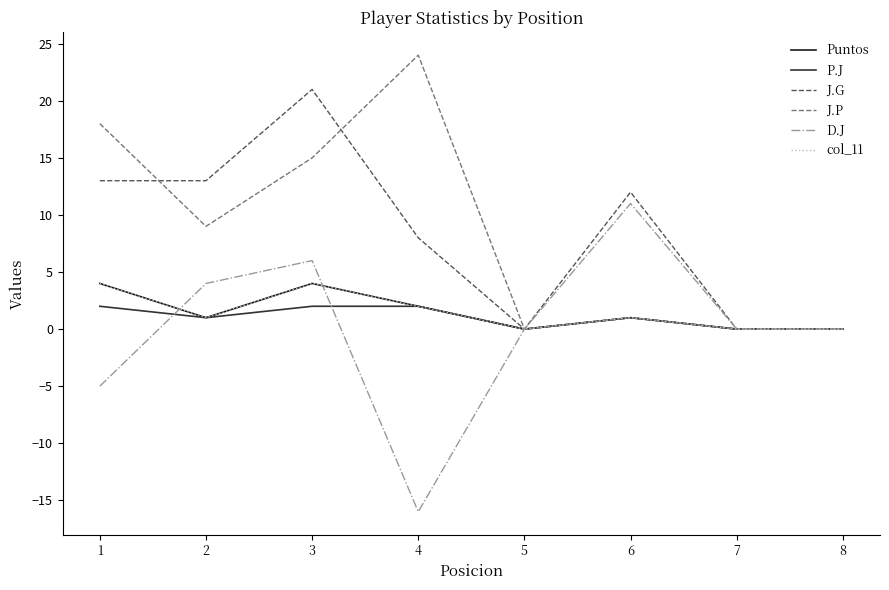

What is the difference between the maximum and second lowest values in the P.J series?

2.0